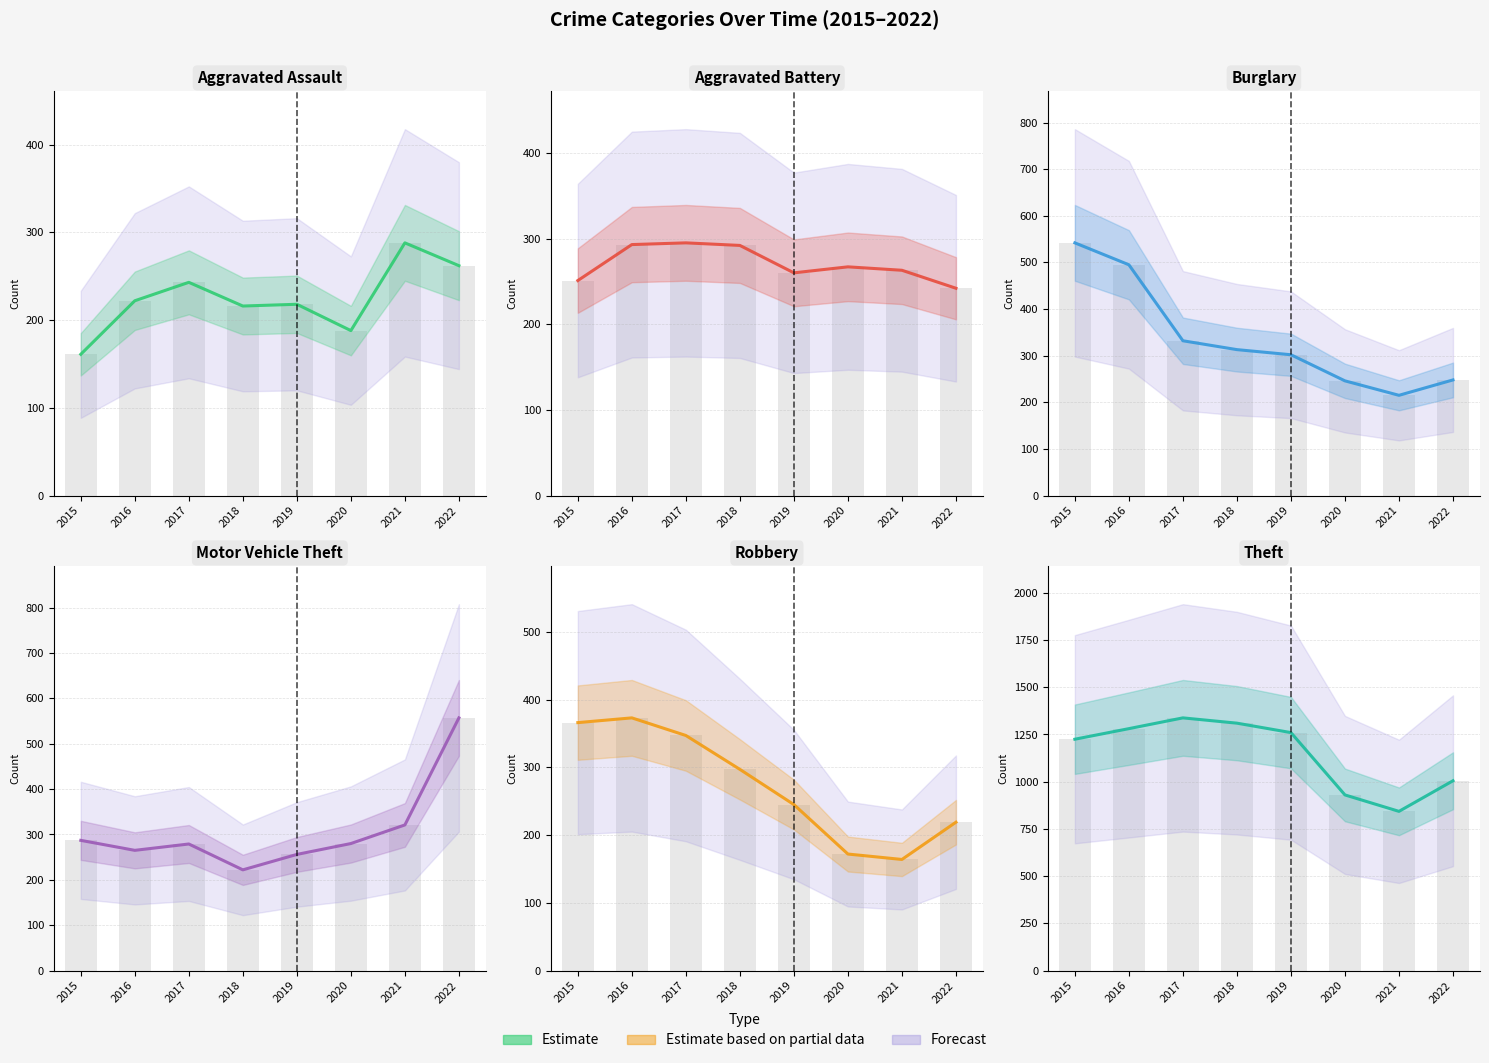

Reading left to right, what are all the values shown in this chart?

Aggravated Assault: 2015=161	2016=222	2017=243	2018=216	2019=218	2020=188	2021=288	2022=262
Aggravated Battery: 2015=251	2016=293	2017=295	2018=292	2019=260	2020=267	2021=263	2022=242
Burglary: 2015=542	2016=495	2017=332	2018=313	2019=302	2020=246	2021=215	2022=248
Motor Vehicle Theft: 2015=287	2016=265	2017=279	2018=222	2019=256	2020=280	2021=321	2022=557
Robbery: 2015=366	2016=373	2017=347	2018=297	2019=245	2020=172	2021=164	2022=219
Theft: 2015=1225	2016=1281	2017=1338	2018=1310	2019=1260	2020=930	2021=843	2022=1005